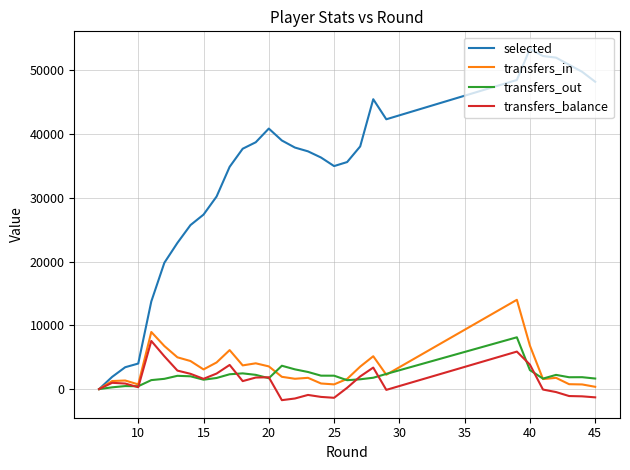

Which series has the largest total across all categories?

selected